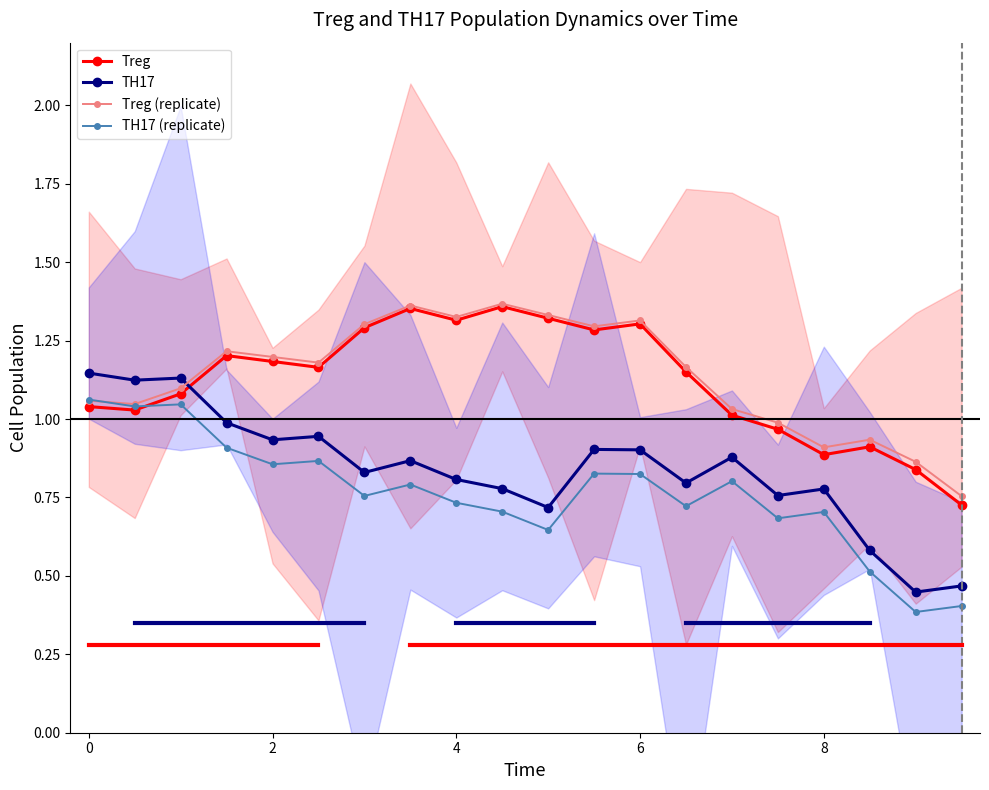

True or false: TH17 (replicate) has a value of 0.2 at 4.

False